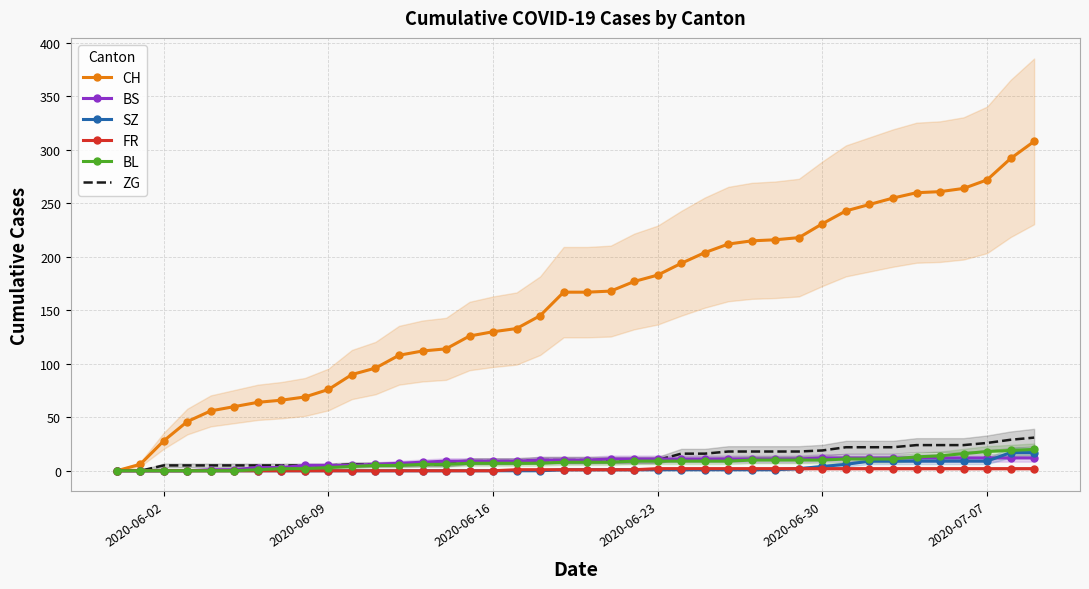

The value of CH at 2020-06-02 is 9. True or false?

False